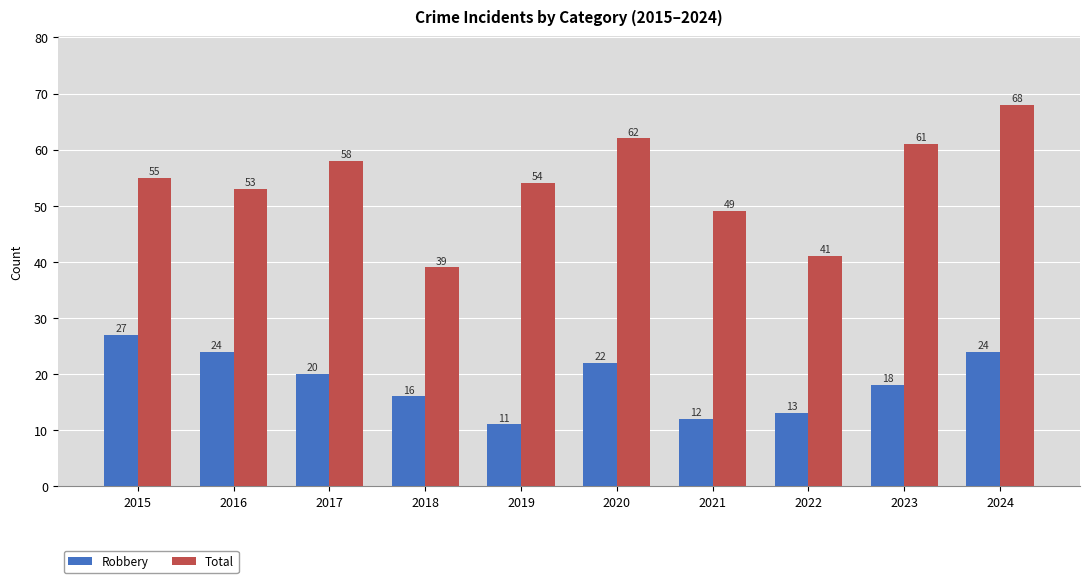

Rank the series by their average value, from highest to lowest.

Total, Robbery